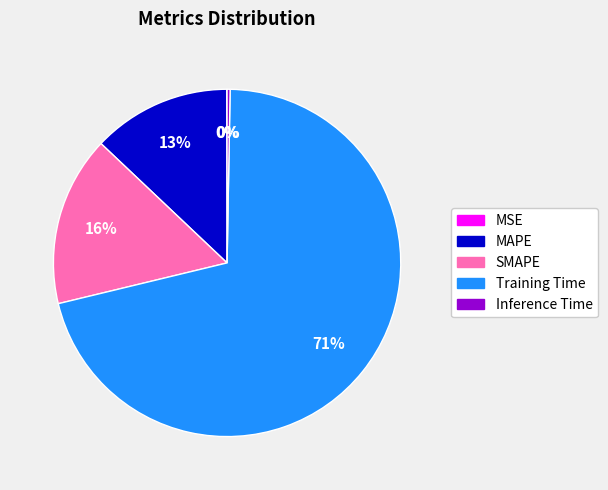

Does Training Time represent more than half of the total?

Yes